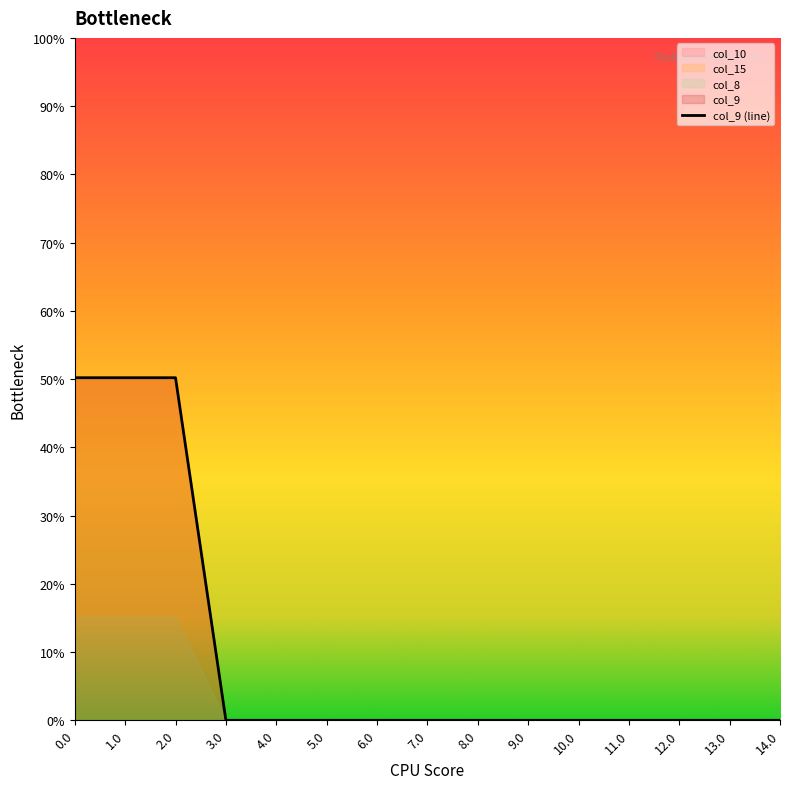

Is it true that the value at 11.0 is 27.0?

False